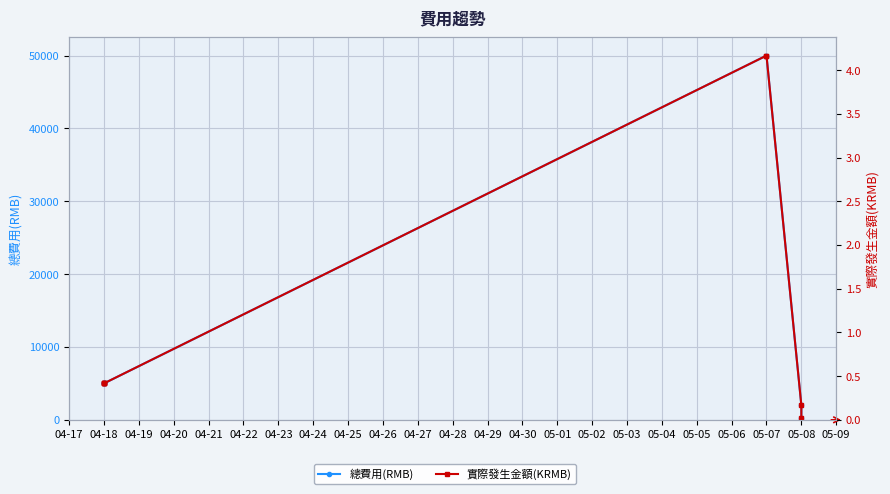

Between 04-18 and 04-21, which series saw the biggest shift?

總費用(RMB)